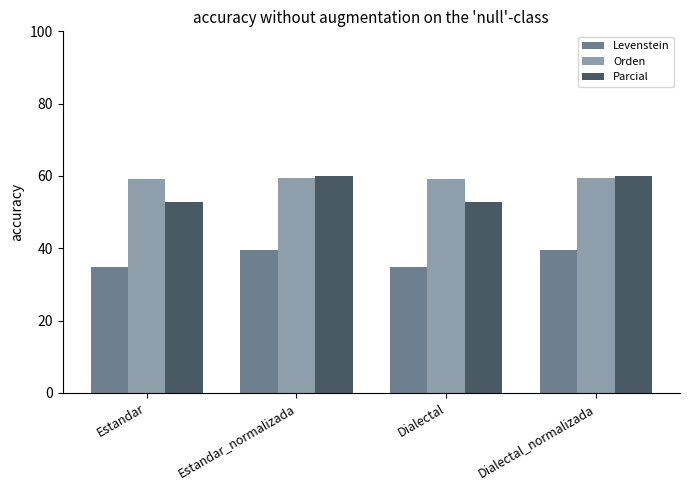

Read the Parcial value at Dialectal_normalizada.

60.0